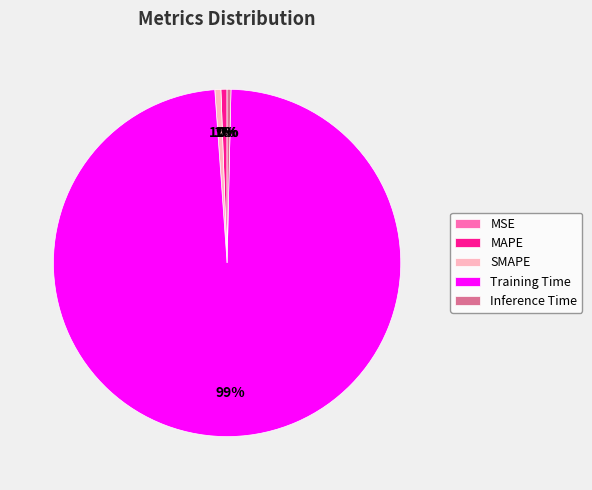

Do MAPE and Training Time together represent more than half of the pie?

Yes